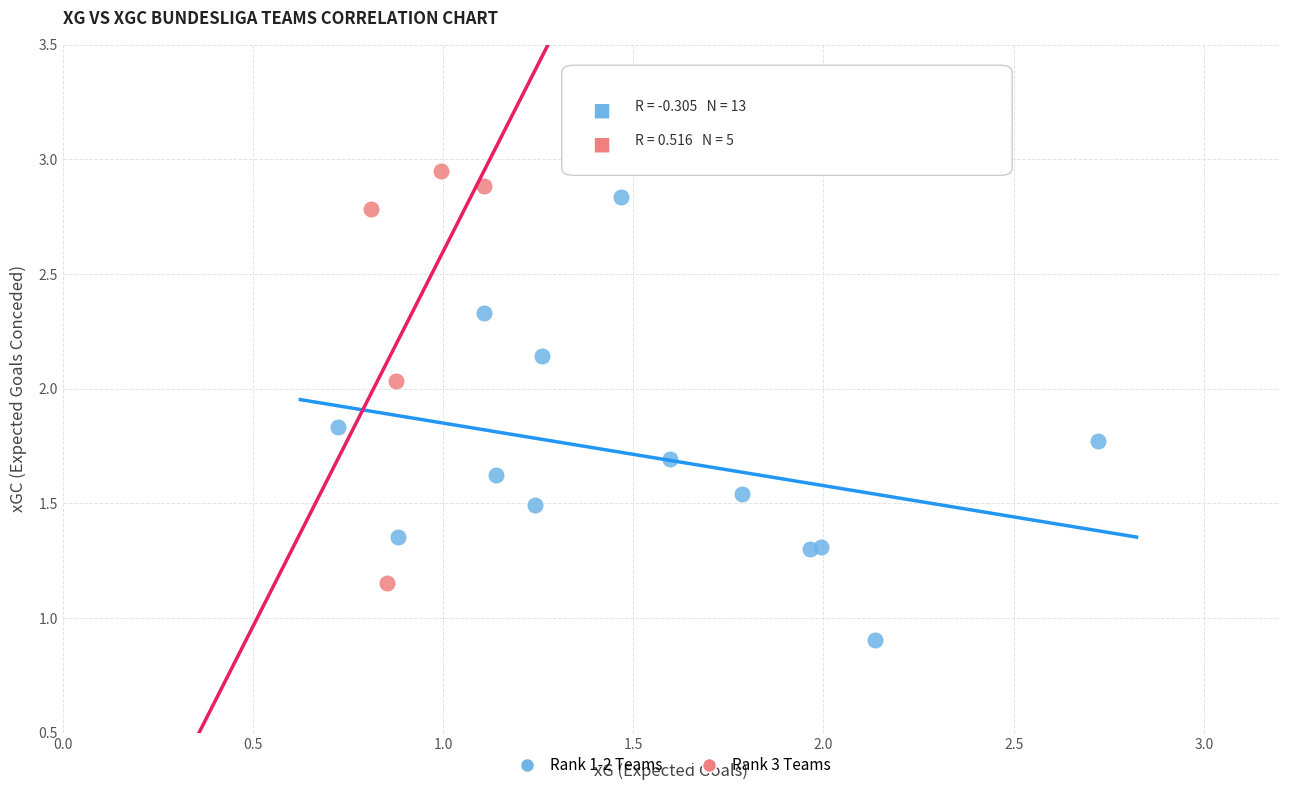

Which series contains the lowest Y value?

Rank 1-2 Teams